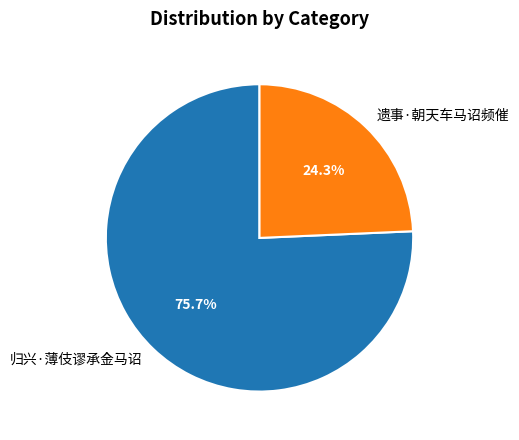

Do 遗事·朝天车马诏频催 and 归兴·薄伎谬承金马诏 together represent more than half of the pie?

Yes